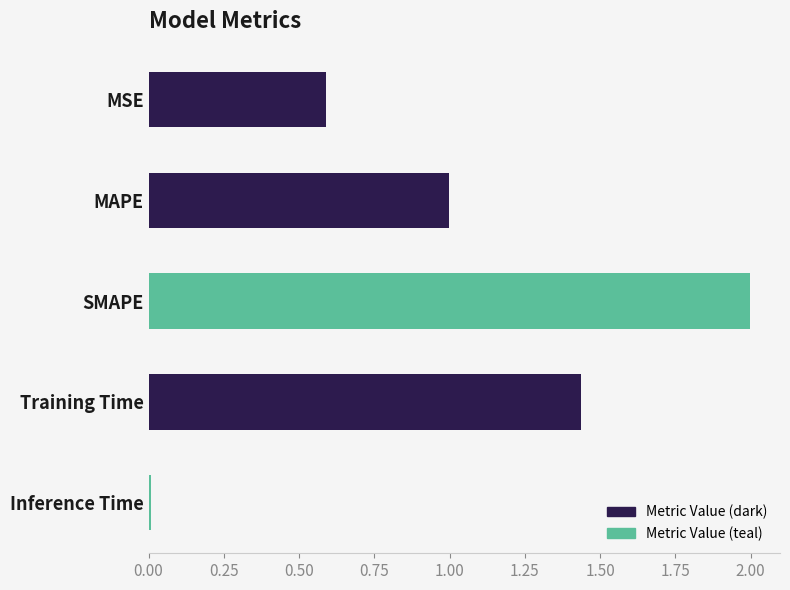

What is the sum of all values?

5.0